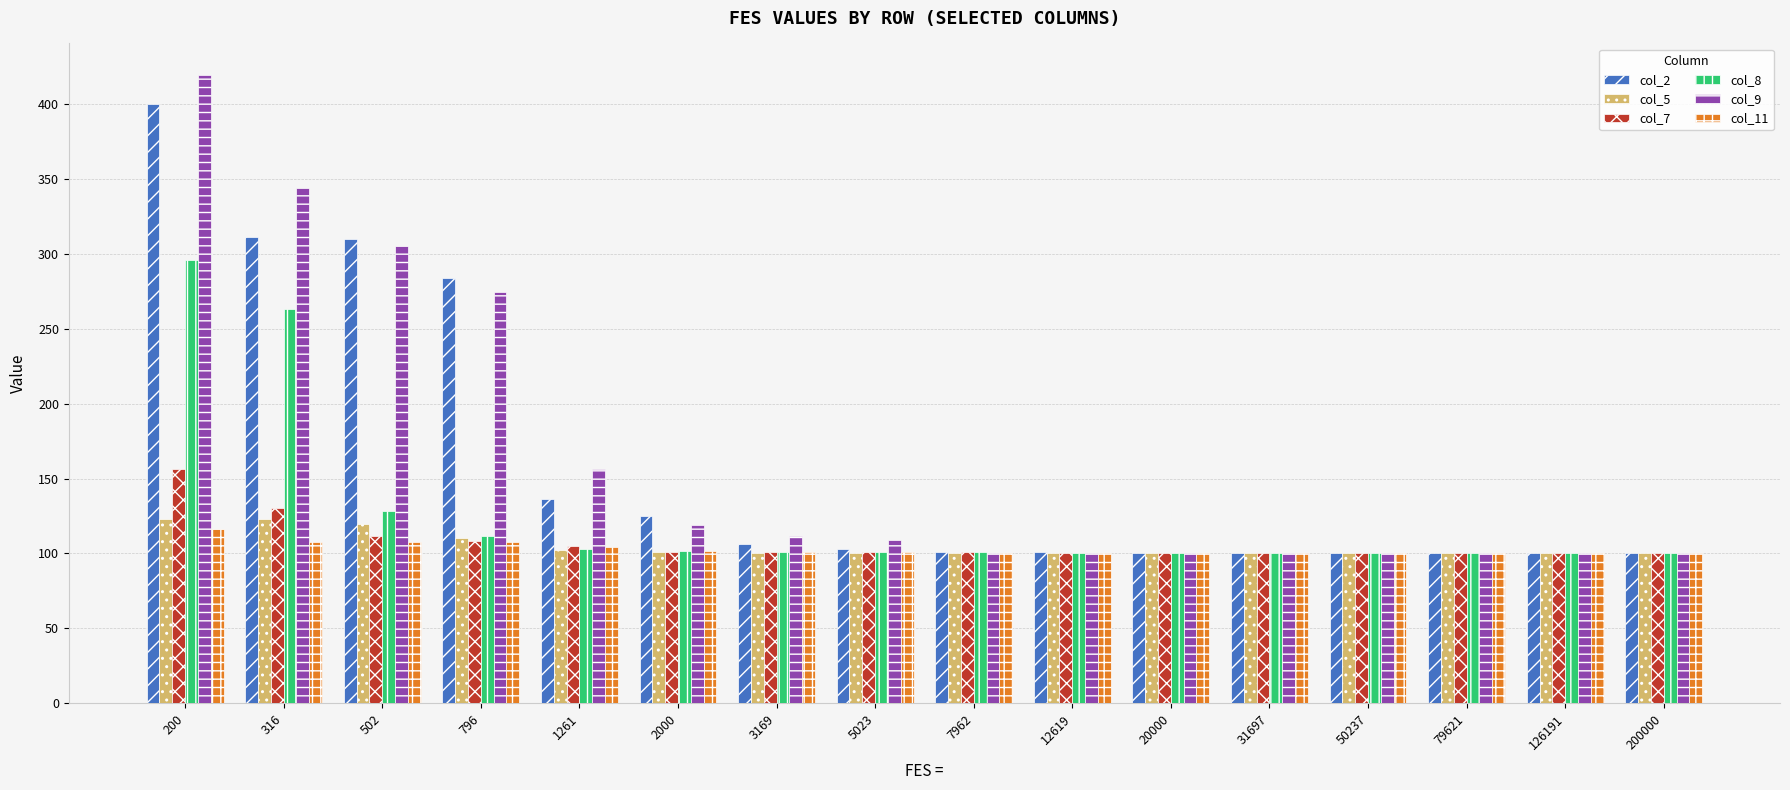

At which label is col_7 closest to 128?

316